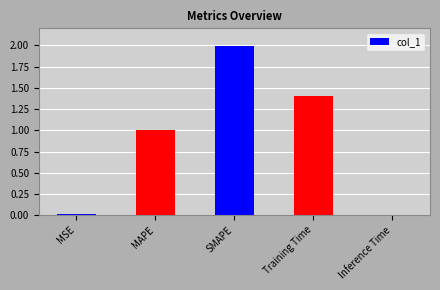

What is the difference between the second highest and minimum values?

1.4